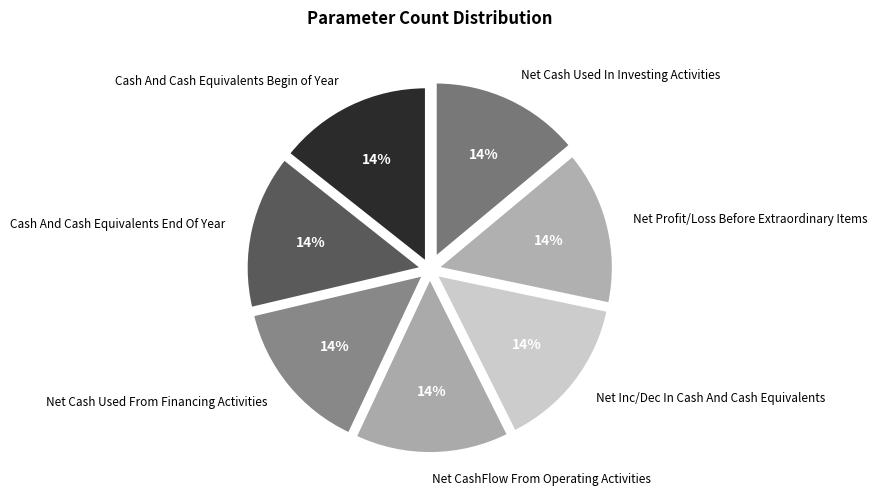

Is Cash And Cash Equivalents End Of Year the majority of the pie?

No